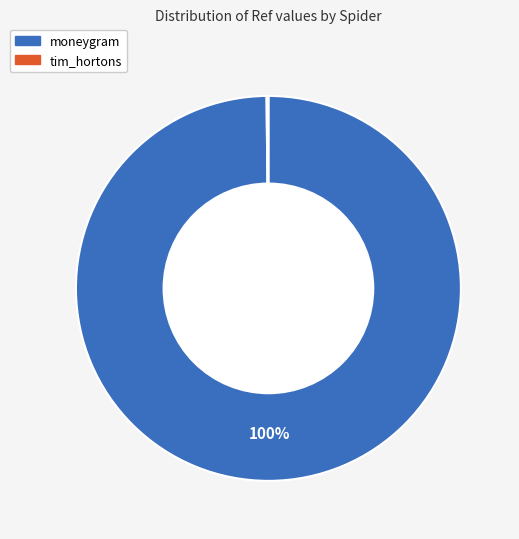

Which slice is the largest?

moneygram